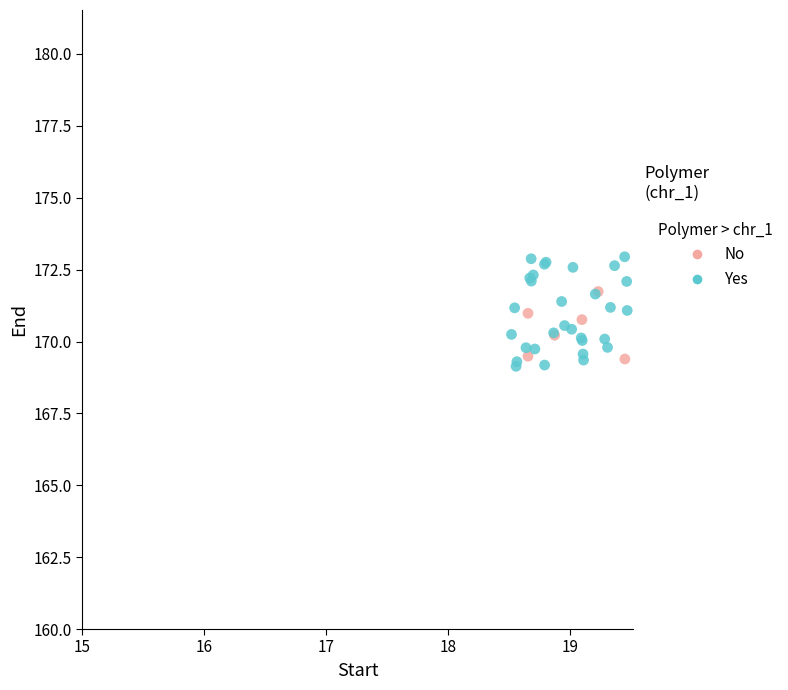

Which series has the widest spread of Y values?

Yes